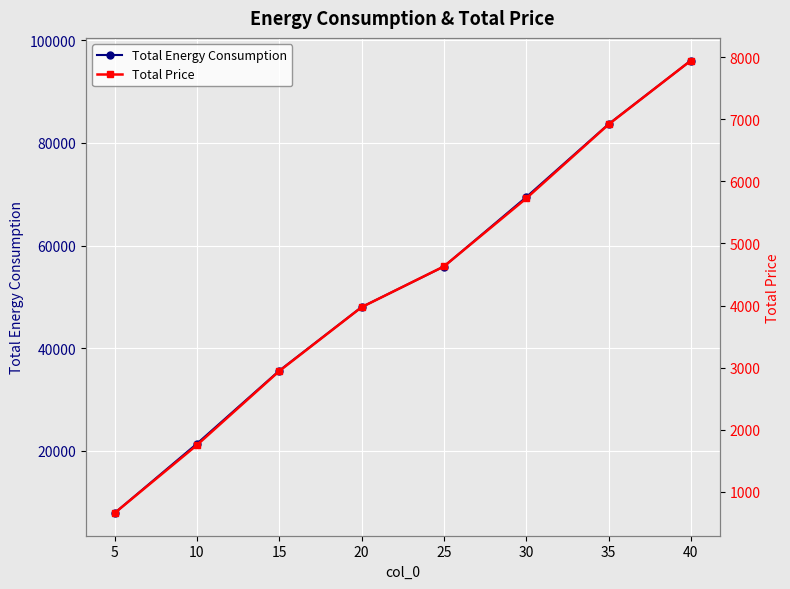

Rank the series by their average value, from highest to lowest.

Total Energy Consumption, Total Price